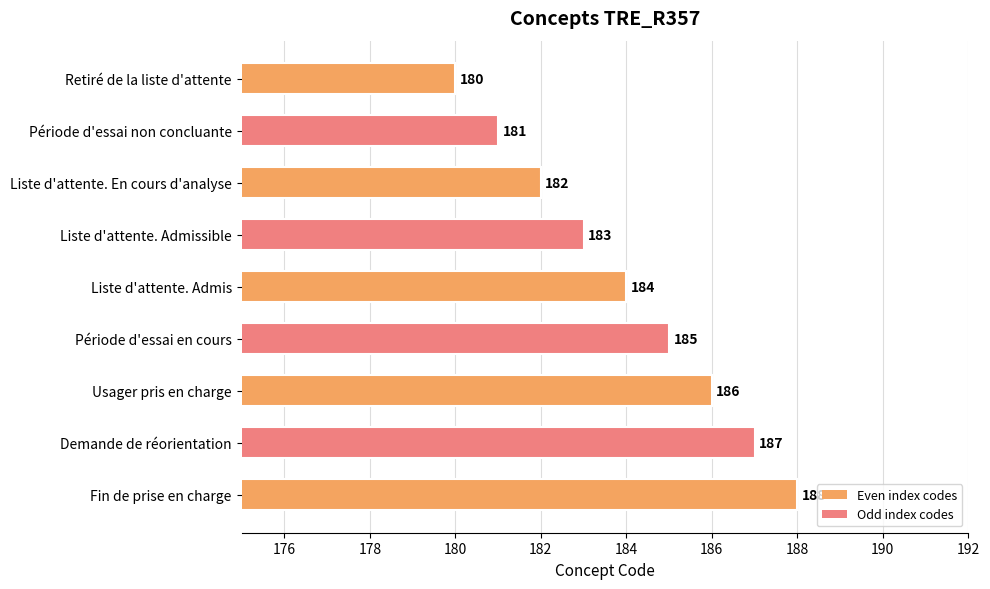

Does the chart contain any negative values?

No